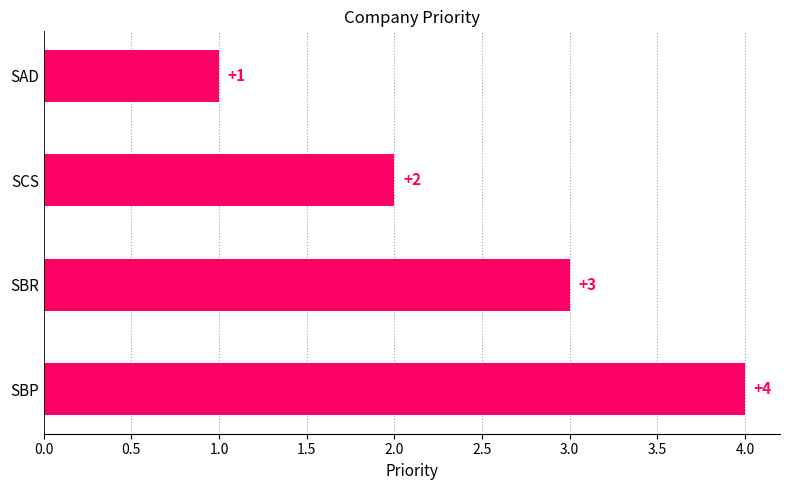

True or false: the data shows 1 at SAD.

True